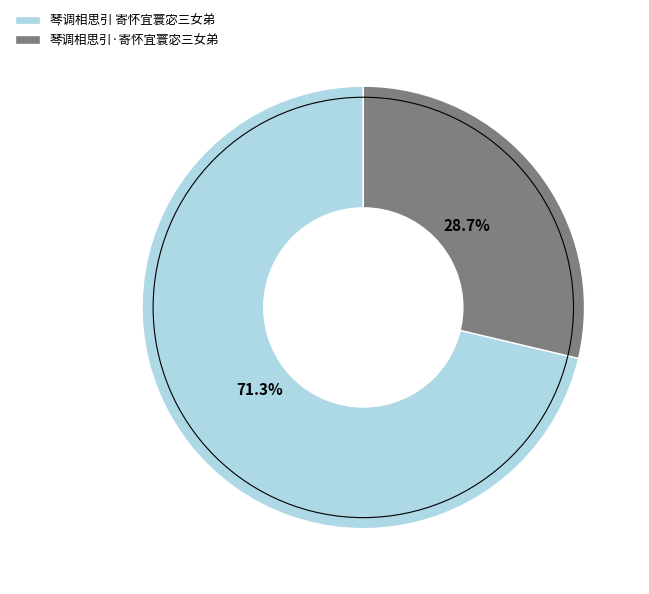

The 琴调相思引 寄怀宜寰宓三女弟 slice represents 80% of the pie. True or false?

False